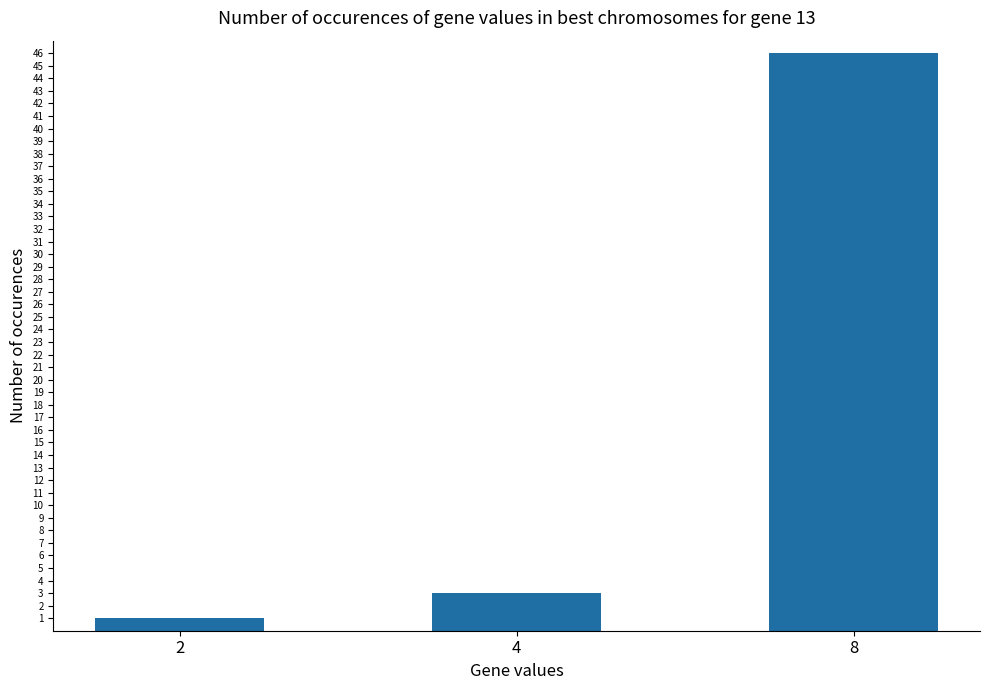

What is the value of the 3rd bar from the left?

46